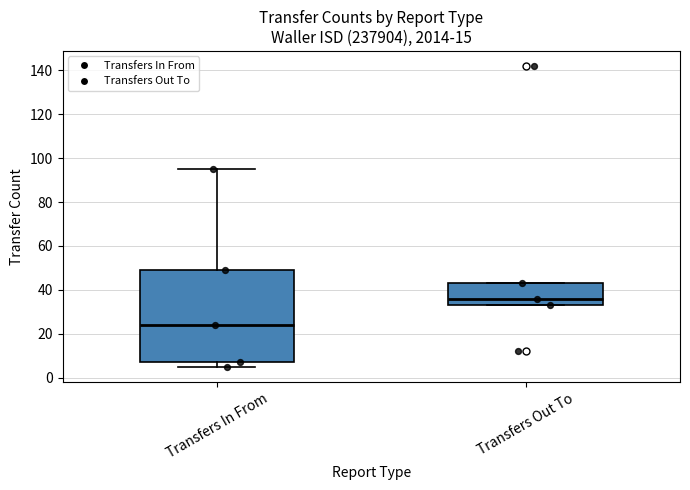

Where is the lower edge of the box for Transfers Out To on the y-axis? The values are not printed on the chart, so give them approximately, as read against the axis.

34